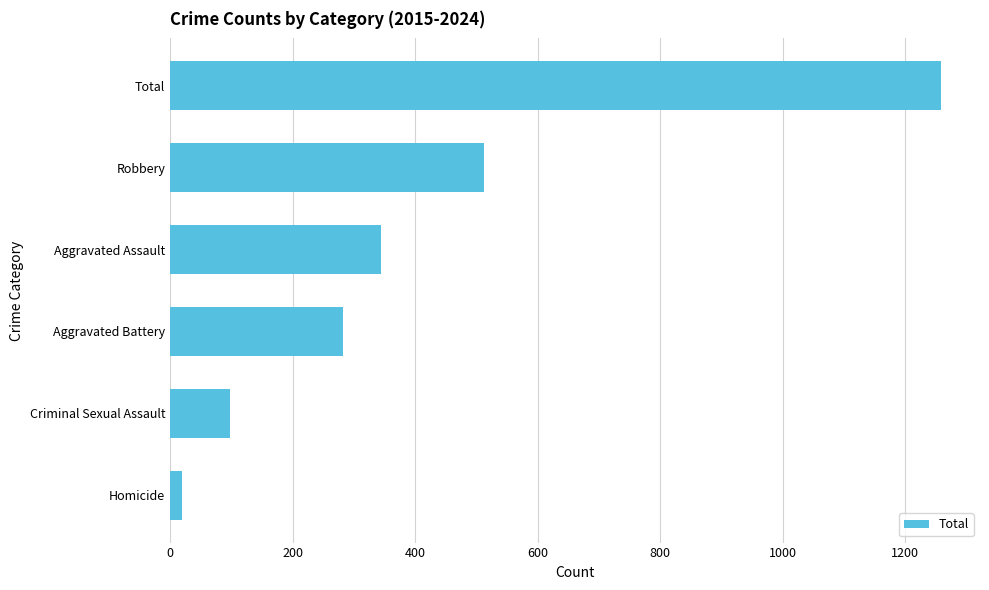

Which category has the lowest value across all series?

Homicide